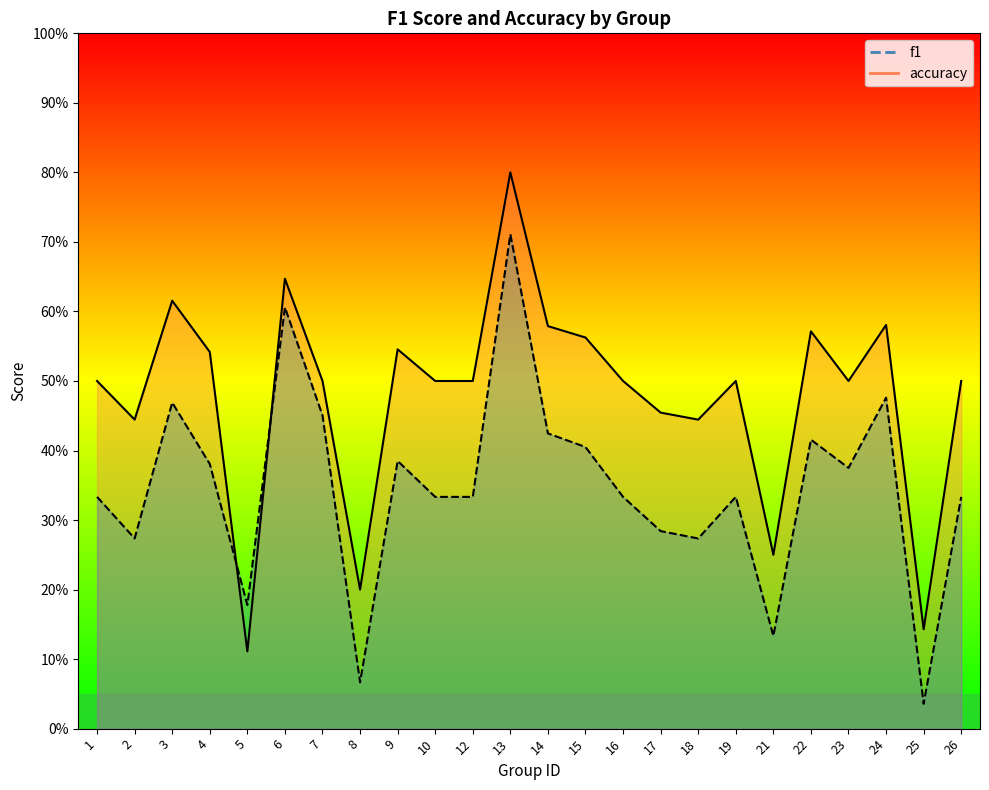

Reading left to right, what are all the values shown in this chart?

f1: 1=0.3	2=0.3	3=0.5	4=0.4	5=0.2	6=0.6	7=0.5	8=0.1	9=0.4	10=0.3	12=0.3	13=0.7	14=0.4	15=0.4	16=0.3	17=0.3	18=0.3	19=0.3	21=0.1	22=0.4	23=0.4	24=0.5	25=0.0	26=0.3
accuracy: 1=0.5	2=0.4	3=0.6	4=0.5	5=0.1	6=0.6	7=0.5	8=0.2	9=0.5	10=0.5	12=0.5	13=0.8	14=0.6	15=0.6	16=0.5	17=0.5	18=0.4	19=0.5	21=0.2	22=0.6	23=0.5	24=0.6	25=0.1	26=0.5